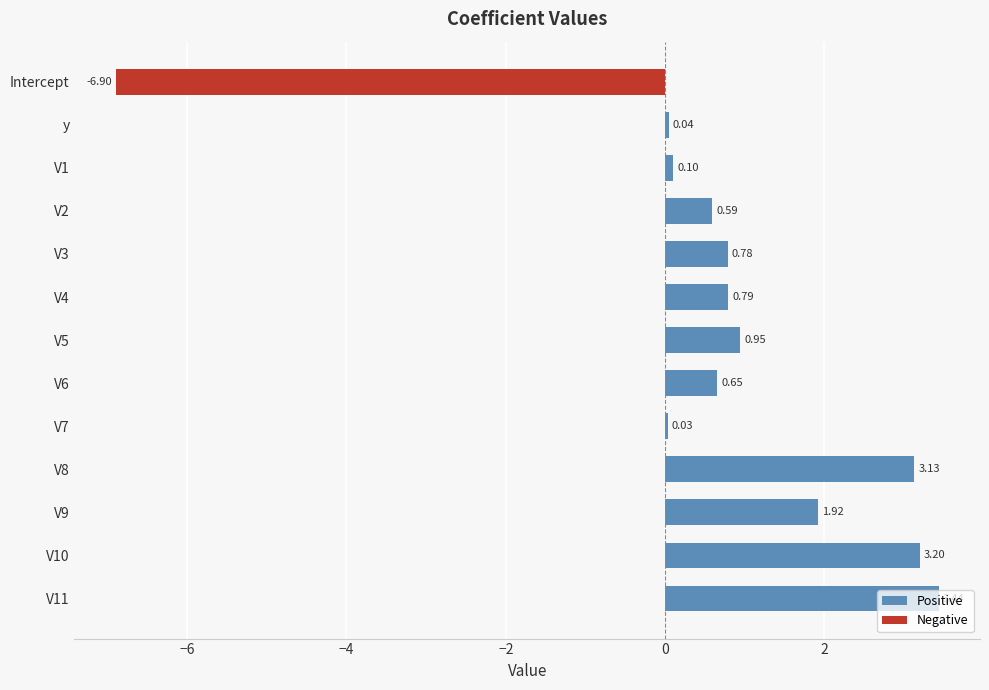

Are the bars horizontal?

Yes